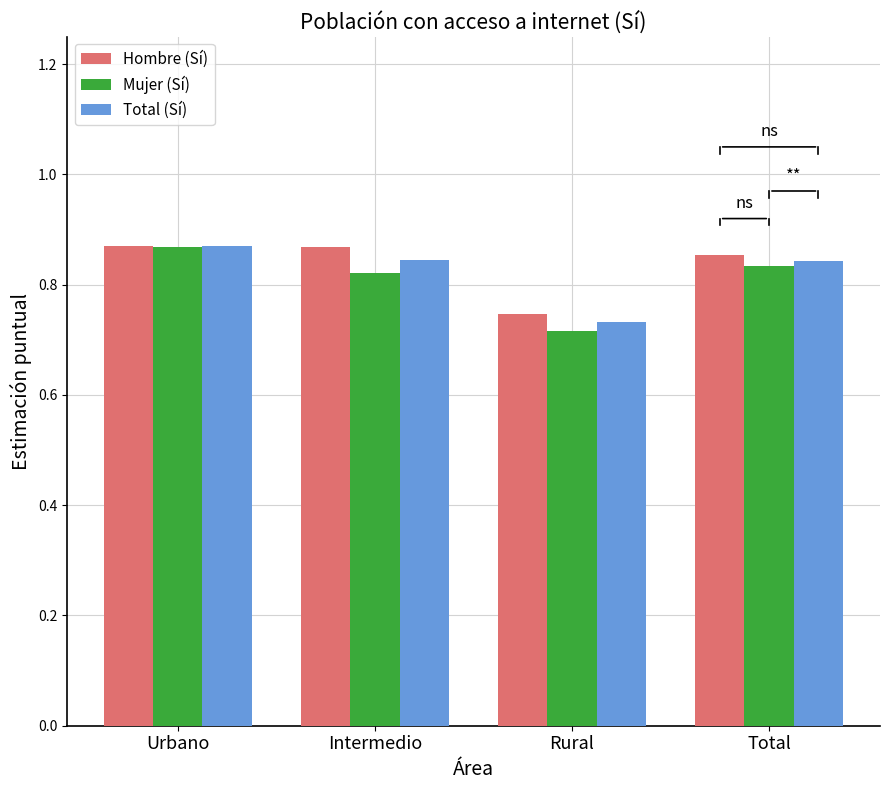

Where is Mujer (Sí) nearest to the value 0?

Rural